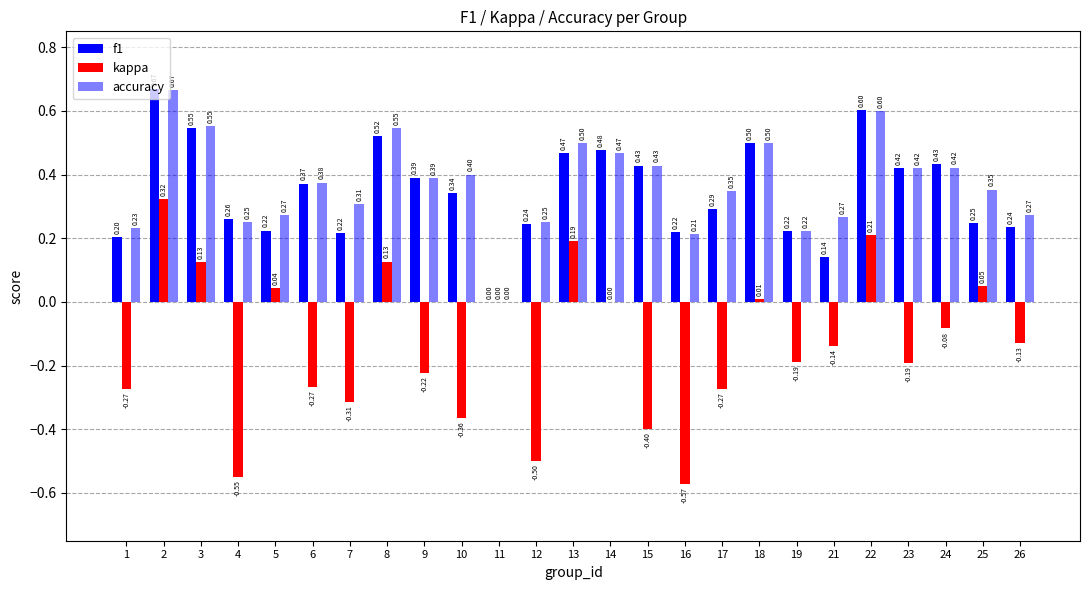

How many data points in f1 are above 0?

24